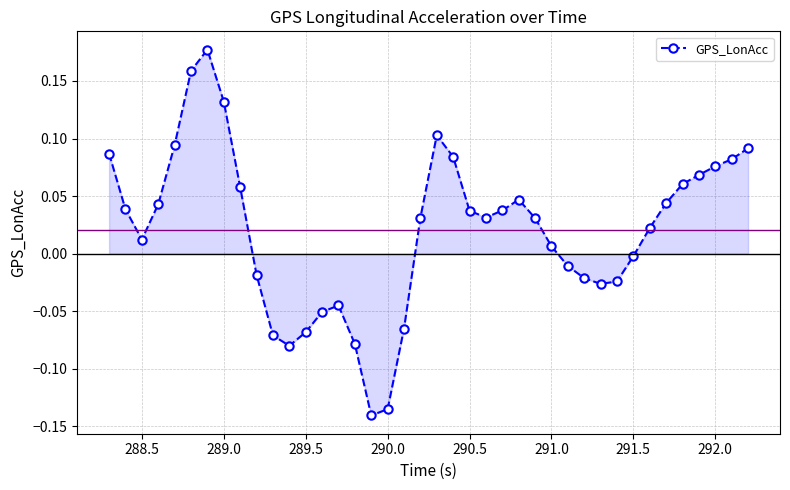

What is the difference between the maximum and minimum values?

0.3